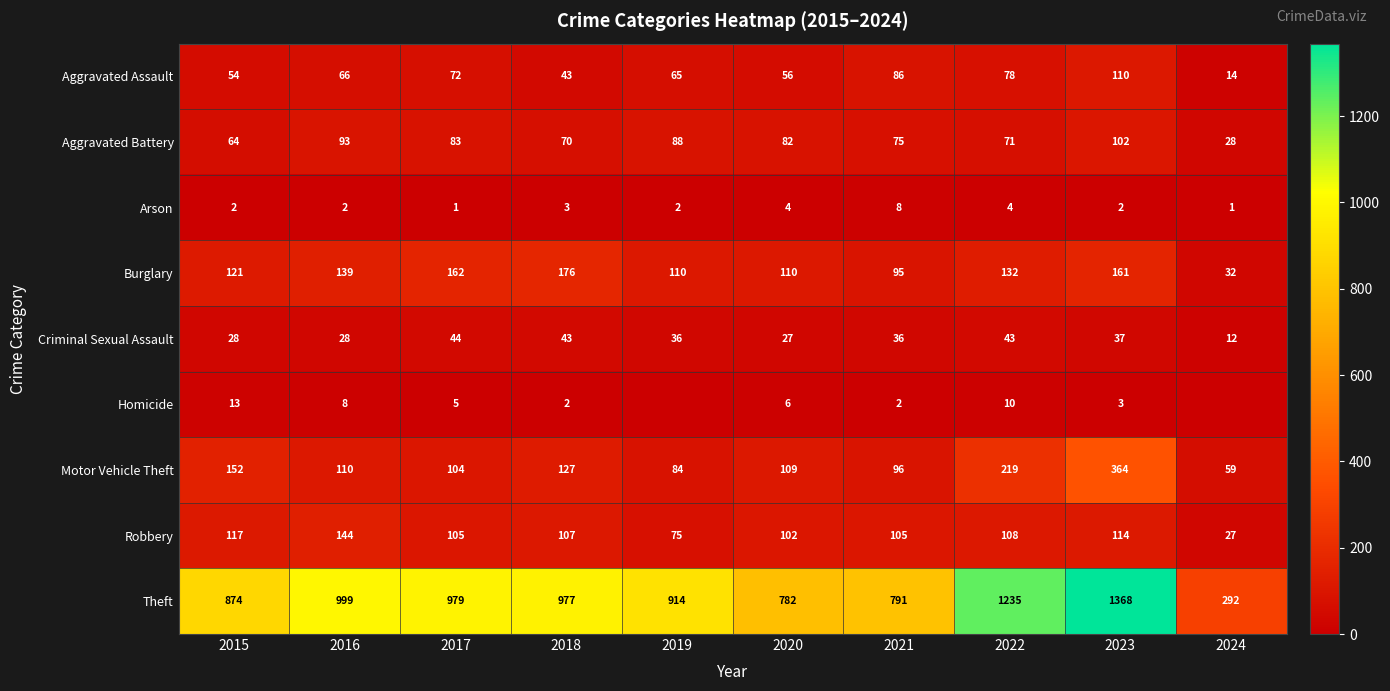

Rank the series at 2017 from highest to lowest value.

Theft, Burglary, Robbery, Motor Vehicle Theft, Aggravated Battery, Aggravated Assault, Criminal Sexual Assault, Homicide, Arson